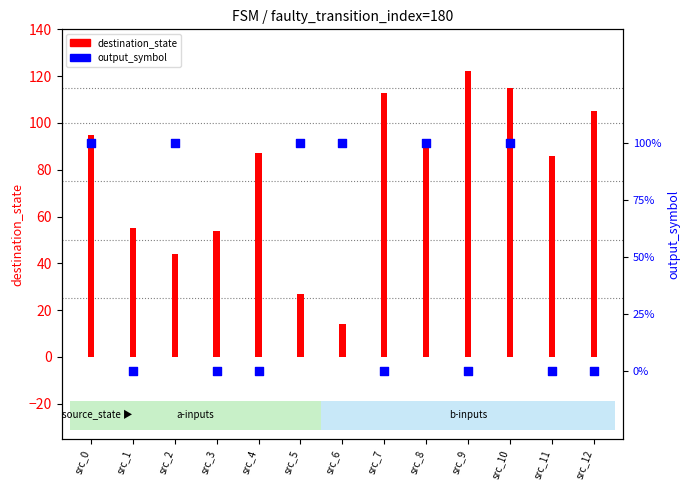

Which series has the largest total across all categories?

destination_state